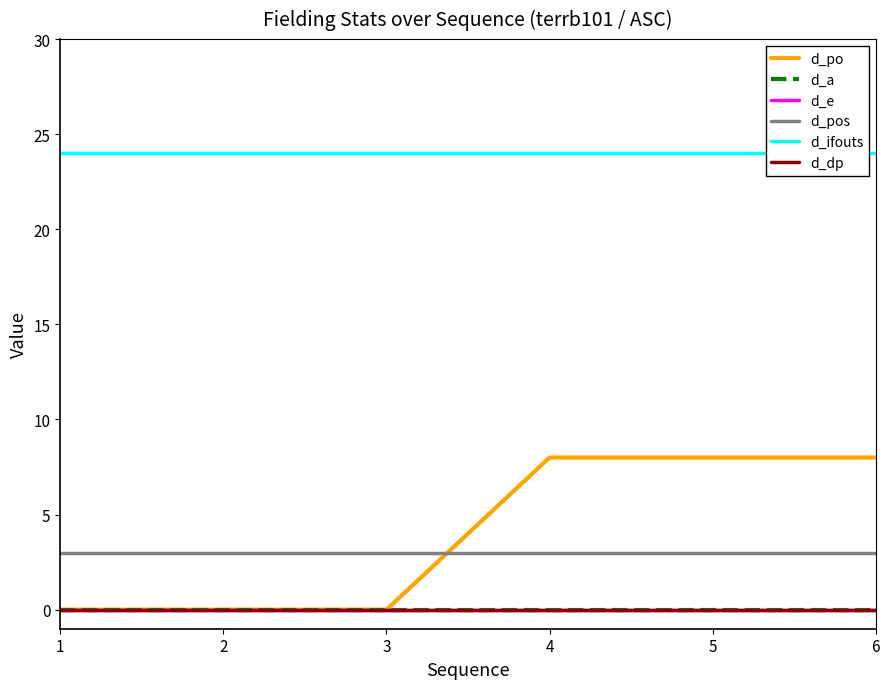

Is it true that d_e equals 0 at 6?

True